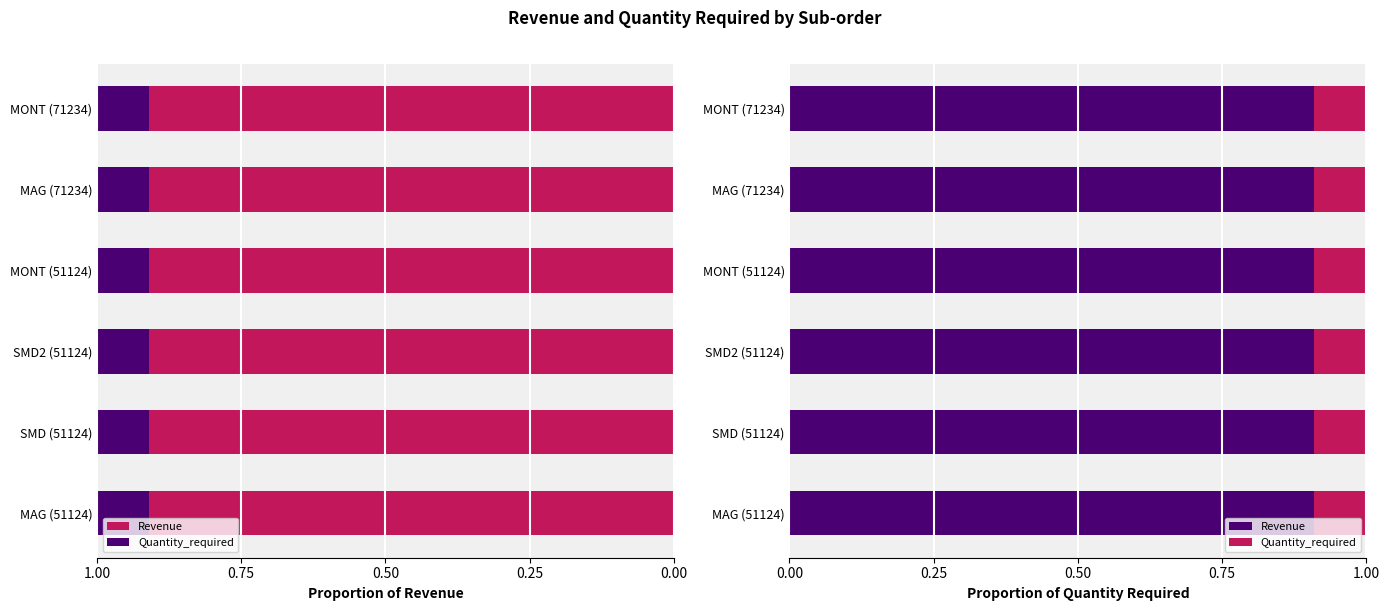

Reading left to right, list all the values displayed in this chart.

Revenue: 100	100	100	100	1000	1000
Quantity_required: 10	10	10	10	100	100